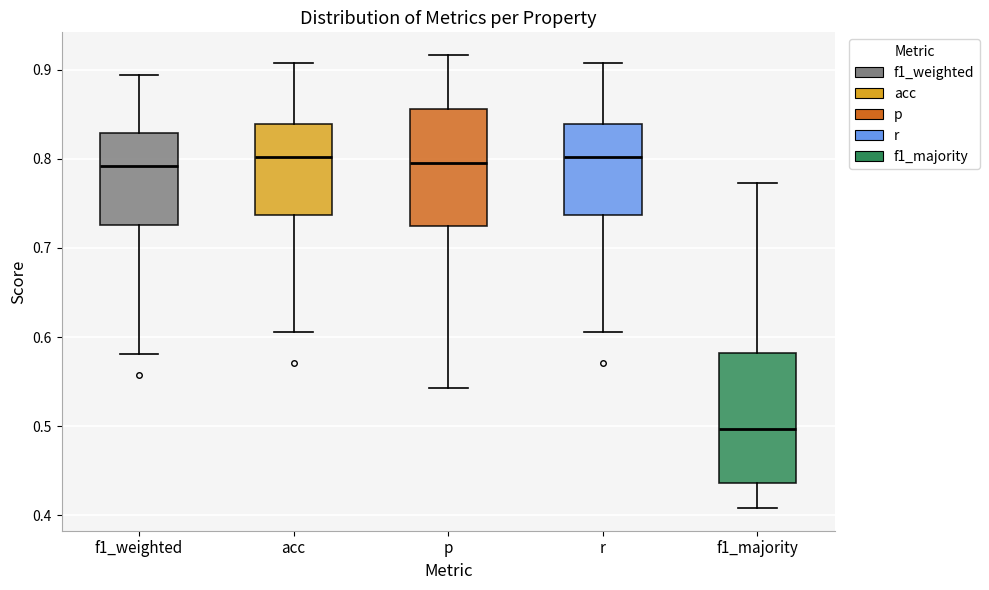

Reading left to right, transcribe this box plot: for each box, give where its median line is, the range the box spans, and where its two whiskers end, as read against the y-axis. The values are not printed on the chart, so give them approximately, as read against the axis.

f1_weighted: median 0.79, box 0.73 to 0.83, whiskers 0.58 to 0.89
acc: median 0.80, box 0.74 to 0.84, whiskers 0.61 to 0.91
p: median 0.80, box 0.72 to 0.86, whiskers 0.54 to 0.92
r: median 0.80, box 0.74 to 0.84, whiskers 0.61 to 0.91
f1_majority: median 0.50, box 0.44 to 0.58, whiskers 0.41 to 0.77